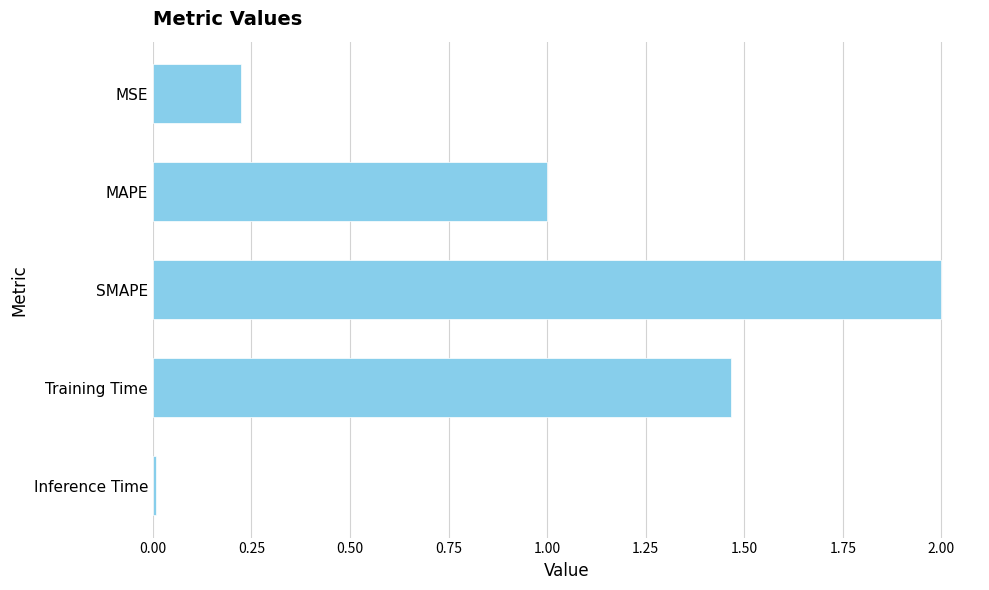

How many distinct data groups are displayed?

1